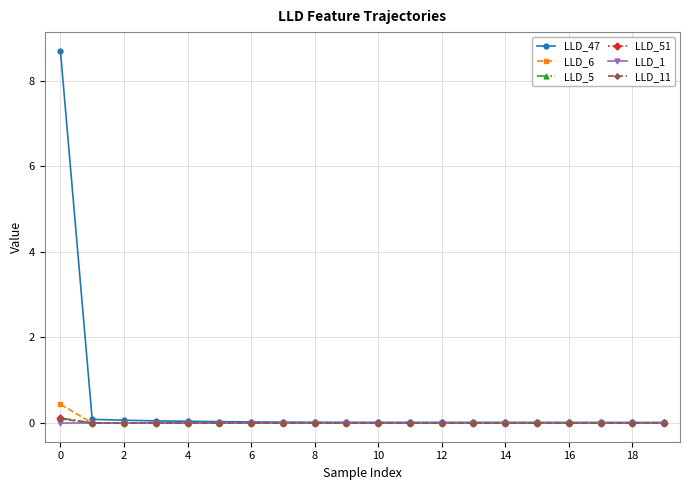

Which series has the largest total across all categories?

LLD_47